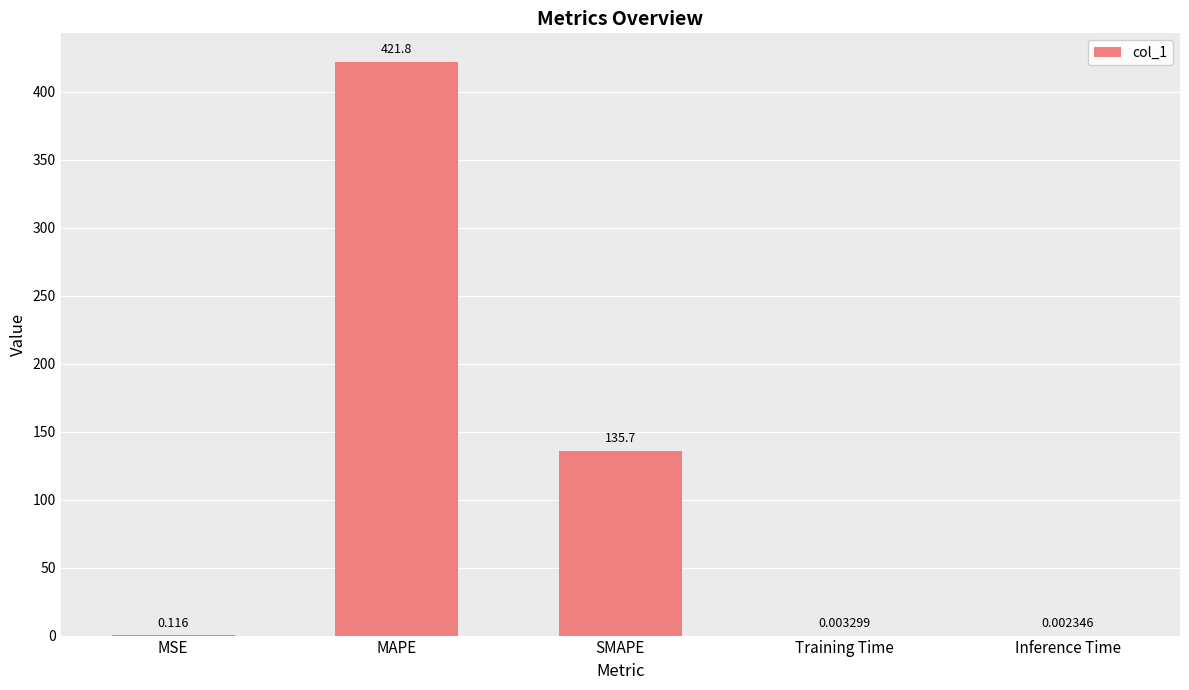

Between MAPE and SMAPE, which is larger?

MAPE